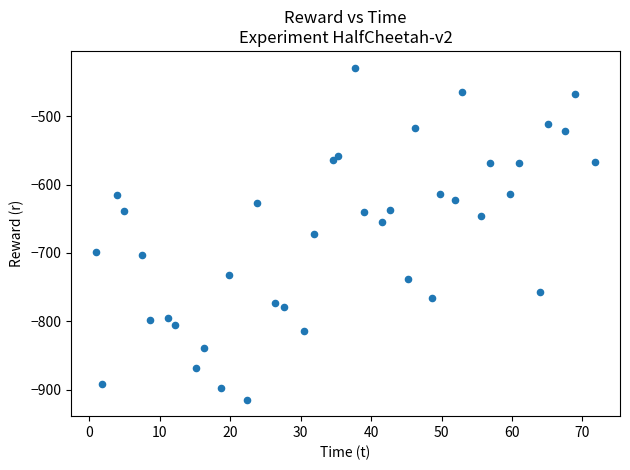

What is the range of Y values (max minus min)?

485.5